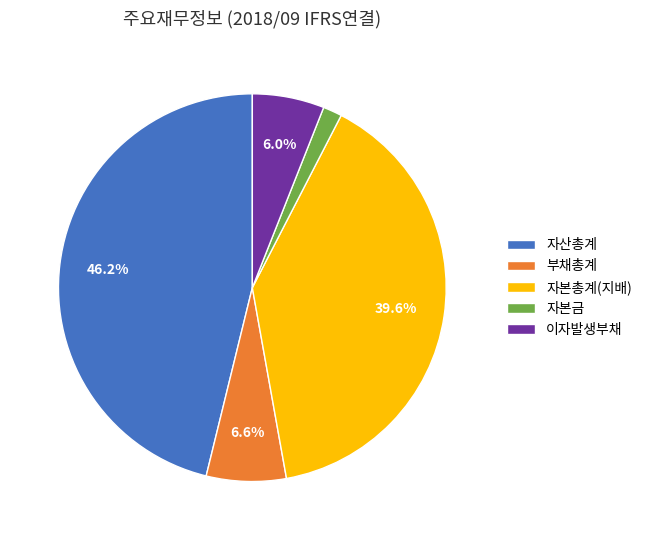

Approximately how many times larger is the value at 자산총계 compared to 이자발생부채?

7.7